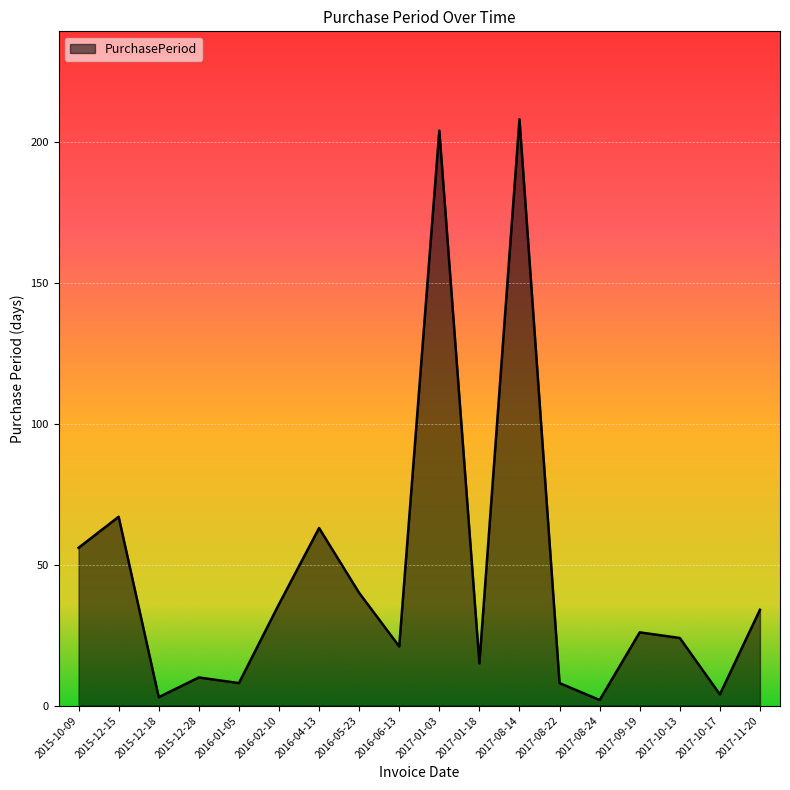

Between 2016-04-13 and 2015-12-15, which is larger?

2015-12-15